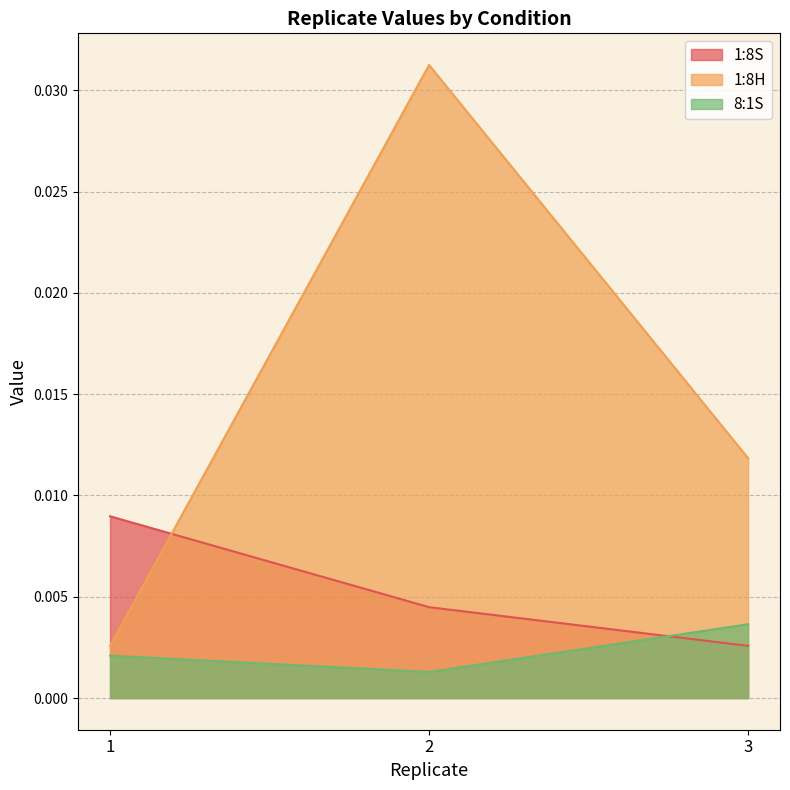

True or false: 1:8H has a value of 0.0 at 3.

True